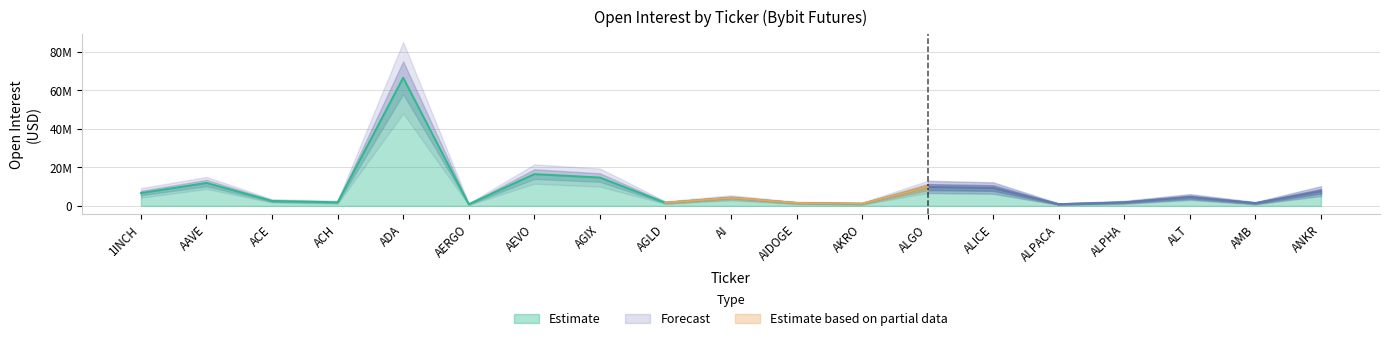

Rank the categories by value from highest to lowest.

ADA, AEVO, AGIX, AAVE, ALGO, ALICE, ANKR, 1INCH, ALT, AI, ACE, ACH, ALPHA, AGLD, AIDOGE, AMB, AKRO, ALPACA, AERGO